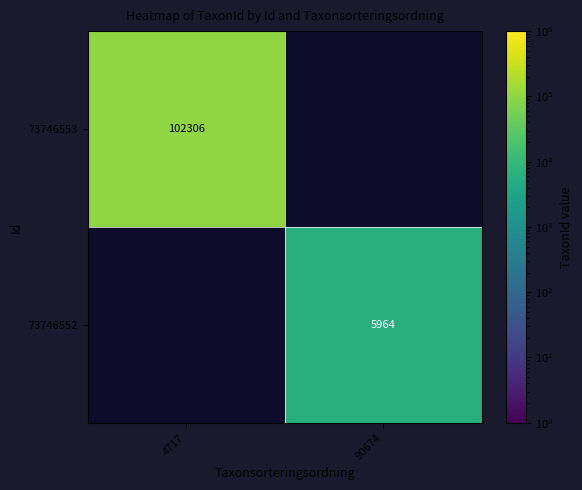

Which category has the highest value across all series?

4717